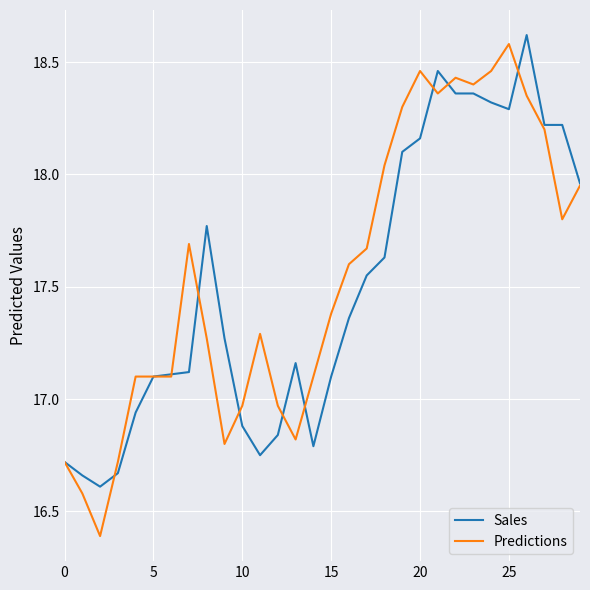

What are all the series names shown in the legend?

Sales, Predictions